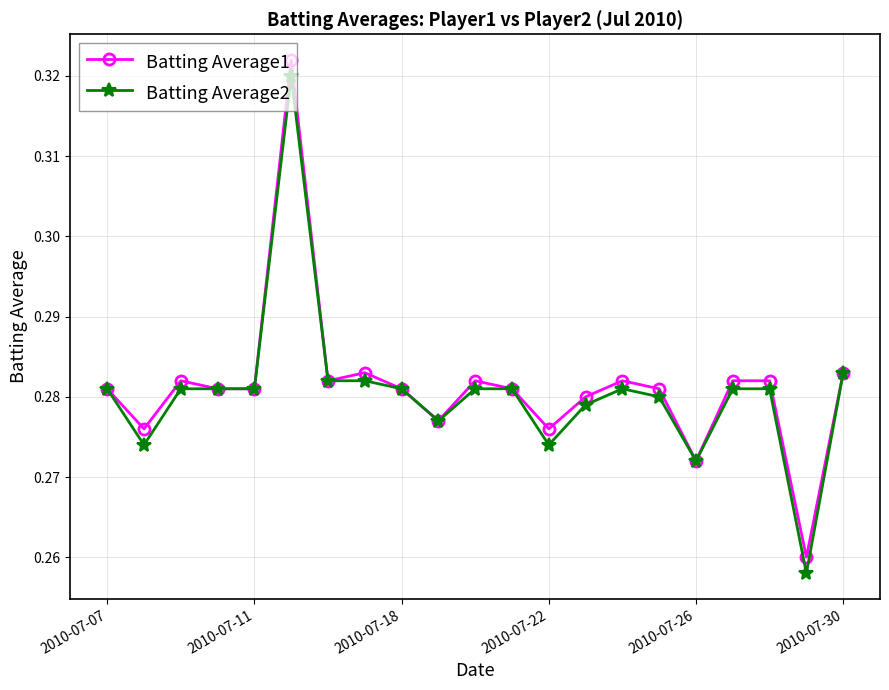

What are all the series names shown in the legend?

Batting Average1, Batting Average2